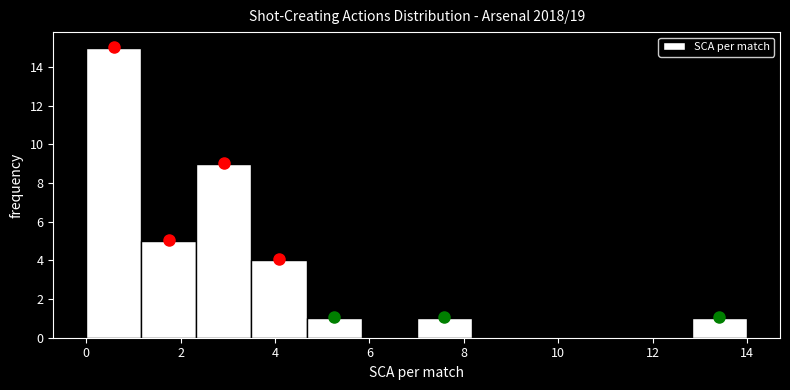

Over which range of the x-axis is the bar tallest?

0.0 to 1.2